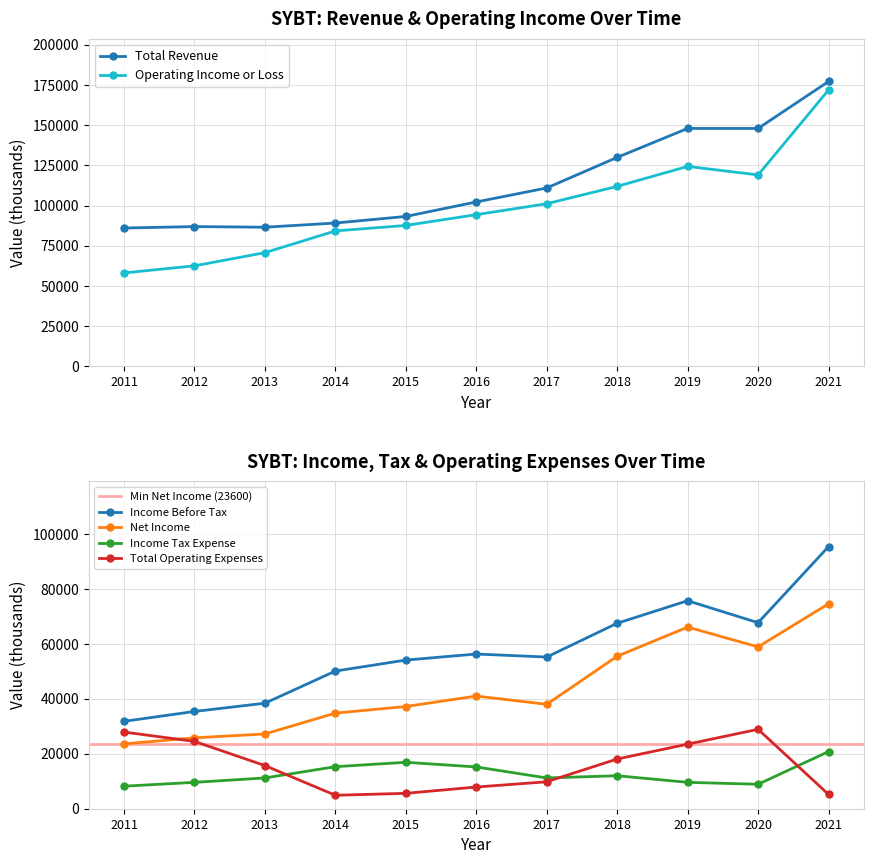

Is this an area chart (filled region under the line)?

No